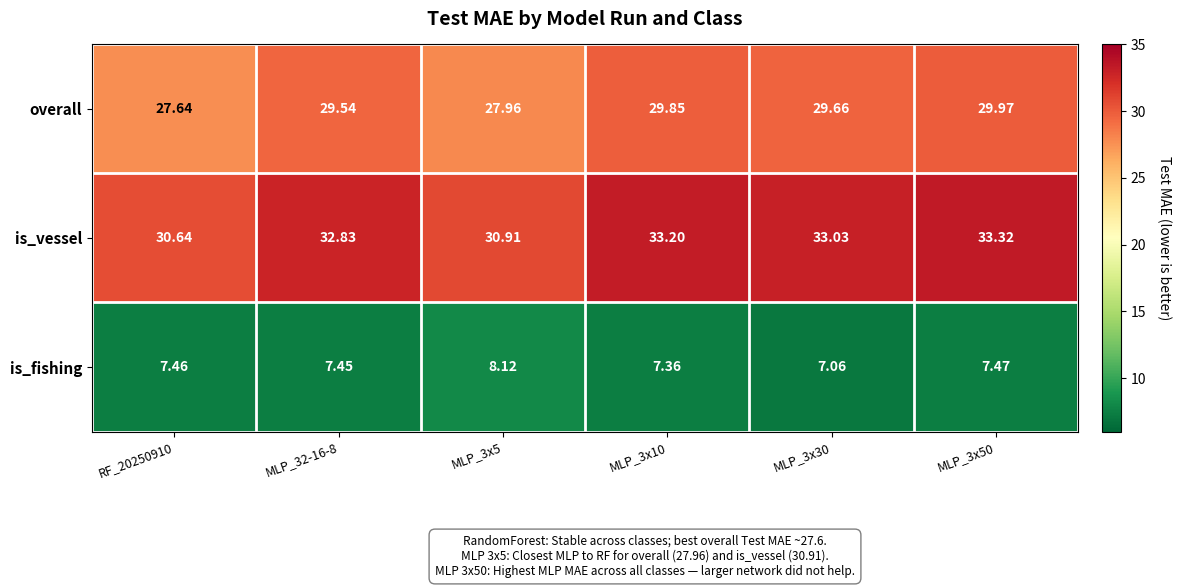

Is the value of overall at RF_20250910 greater than the value of is_fishing at MLP_3x10?

Yes